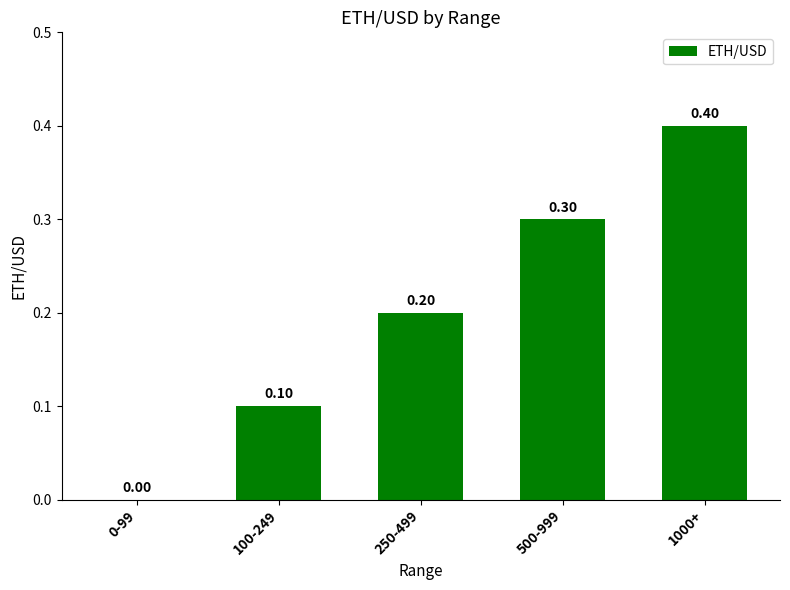

How many values are between 0 and 1?

5